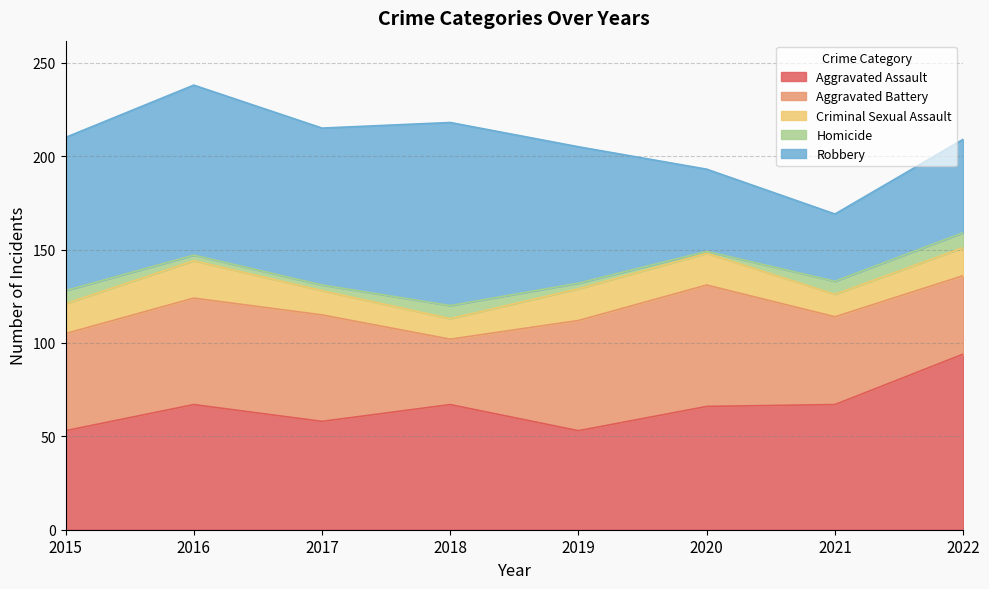

List the series in order of their peak value, lowest first.

Homicide, Criminal Sexual Assault, Aggravated Battery, Aggravated Assault, Robbery